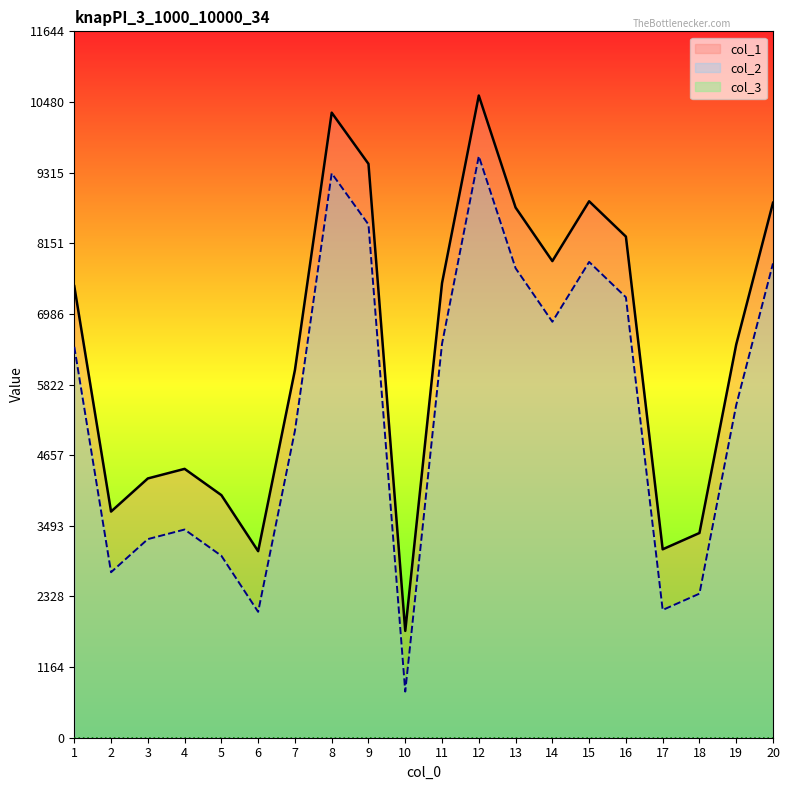

What is the maximum value shown in the chart?

10586